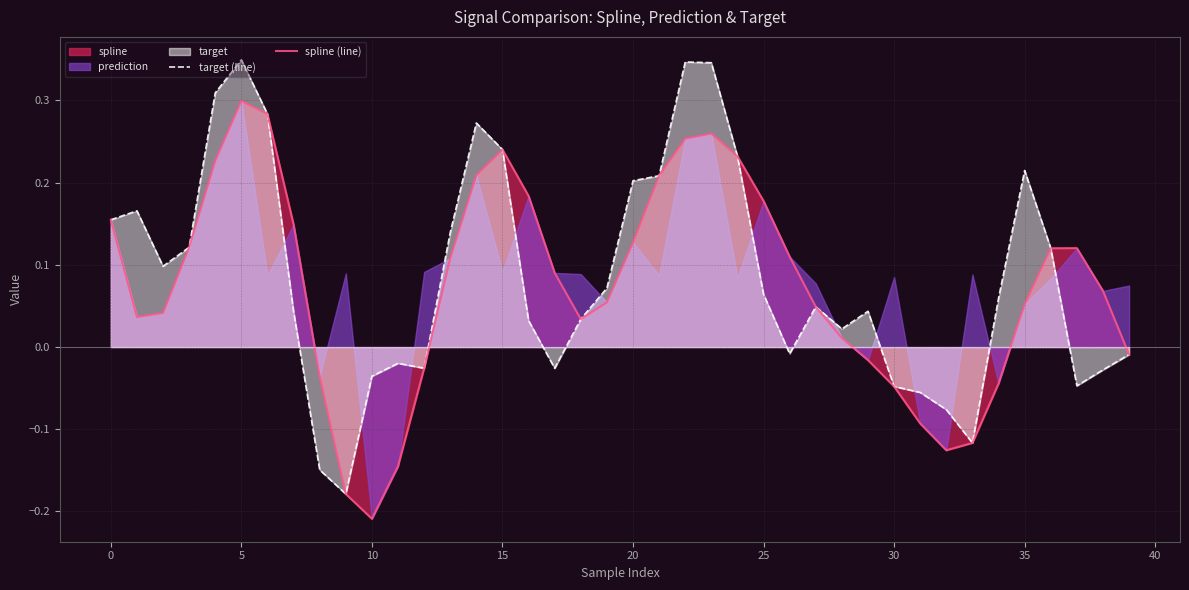

The value of target (line) at 31 is -0.0. True or false?

False